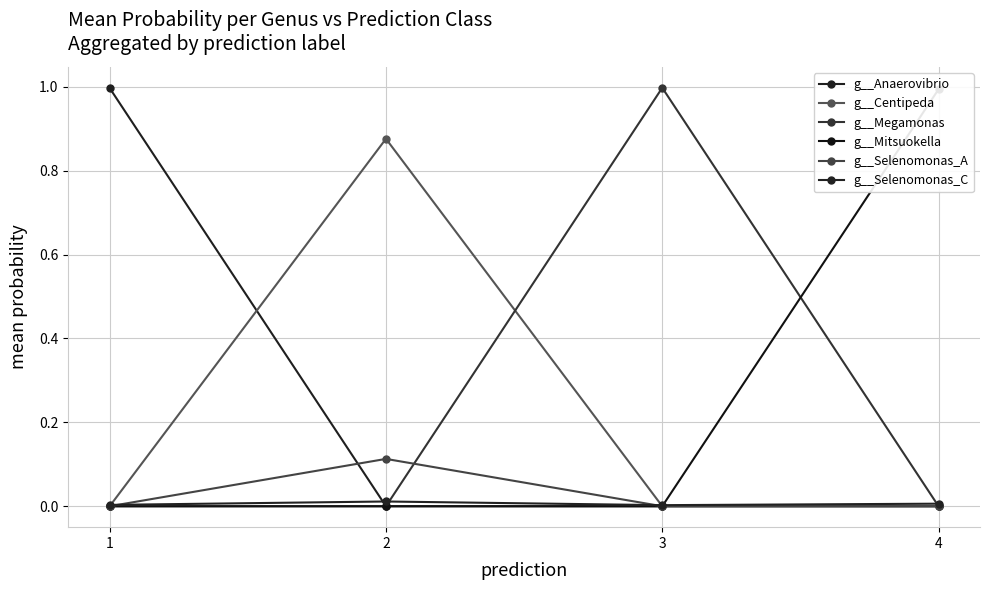

How many data points in g__Anaerovibrio are above 0?

1